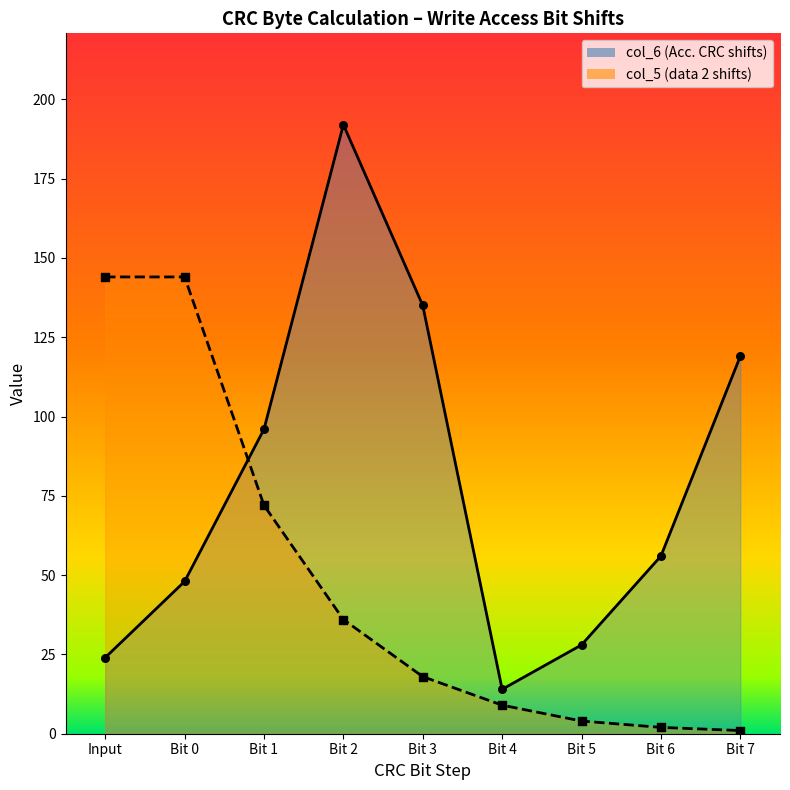

What is the ratio of the value at Bit 5 to the value at Bit 2?

0.1